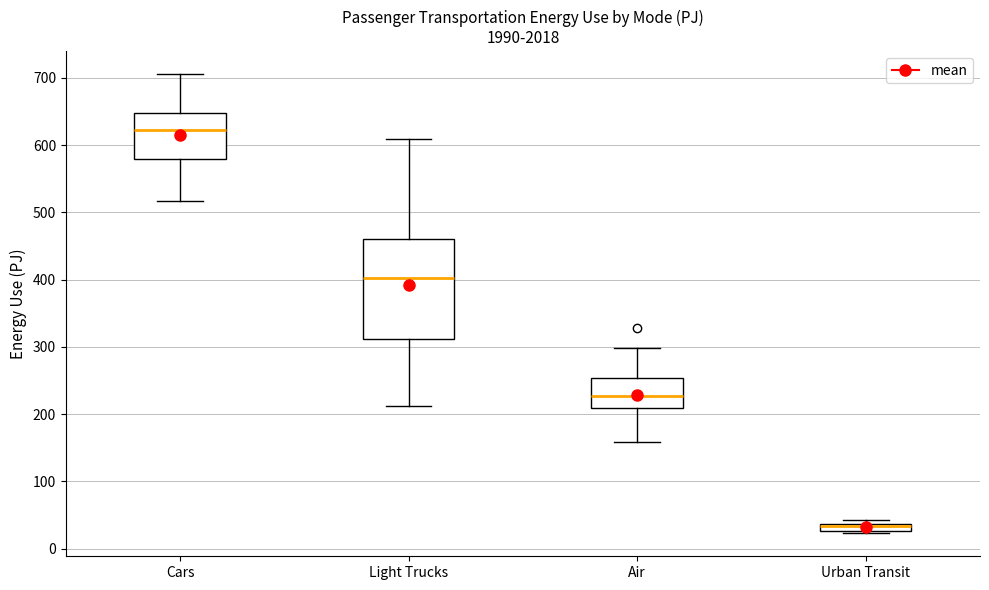

Comparing the boxes themselves (not the whiskers), which one is the tallest?

Light Trucks